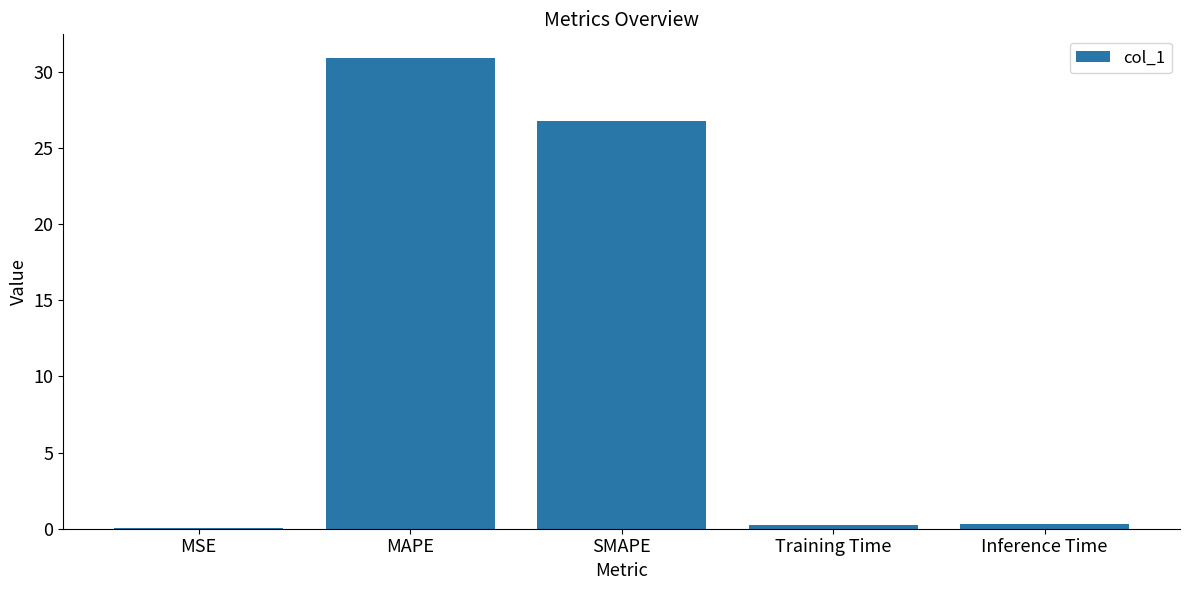

The chart shows a value of 30.9 at MAPE. True or false?

True